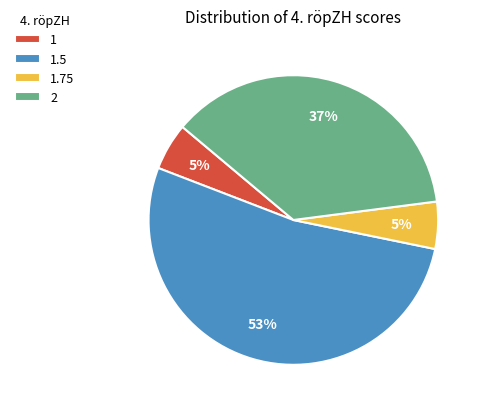

What is the ratio of the value at 1 to the value at 1.75?

1.0